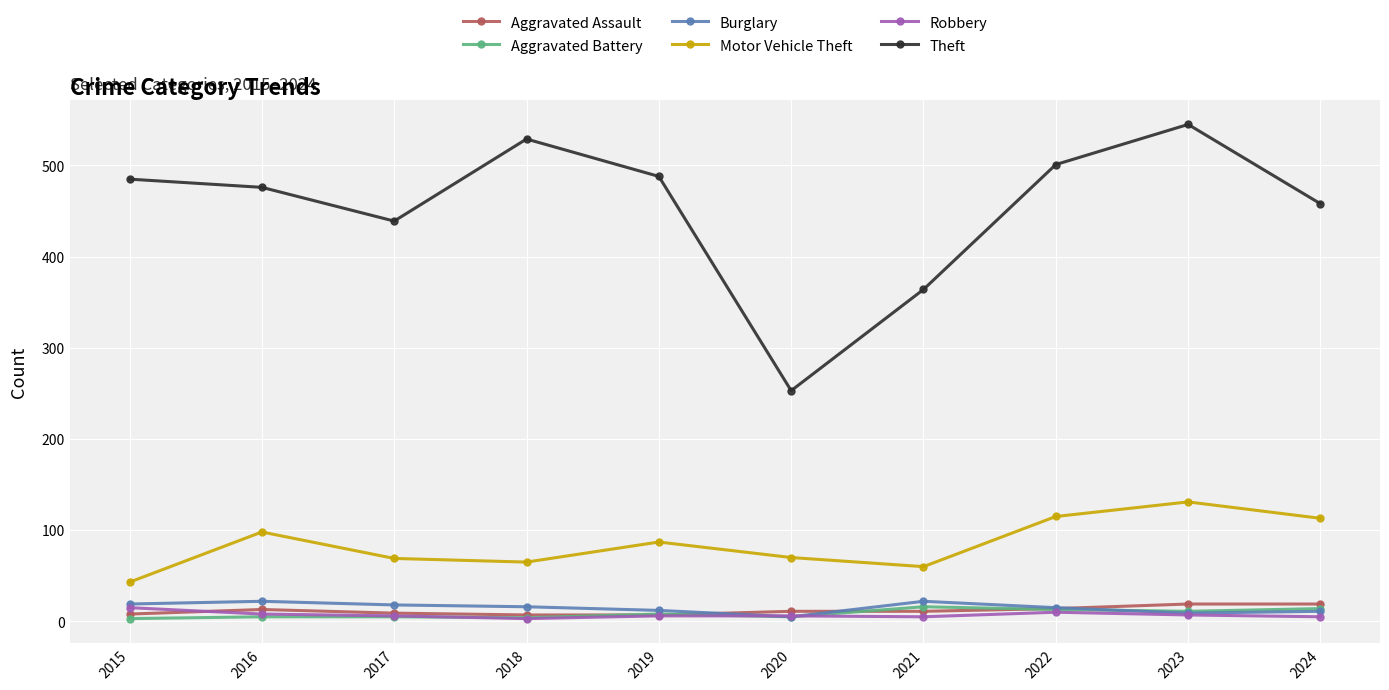

What is the average value of the Aggravated Battery series?

8